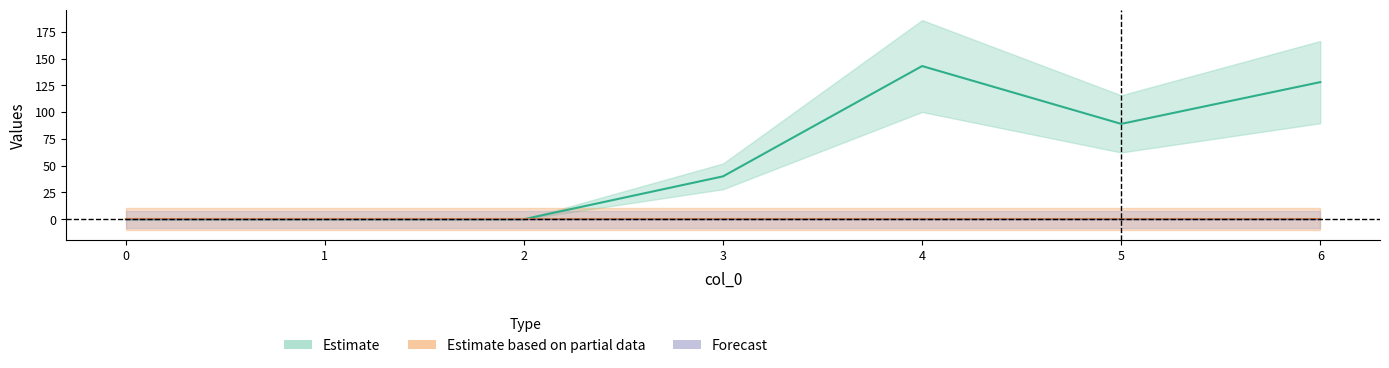

What is the maximum value shown in the chart?

143